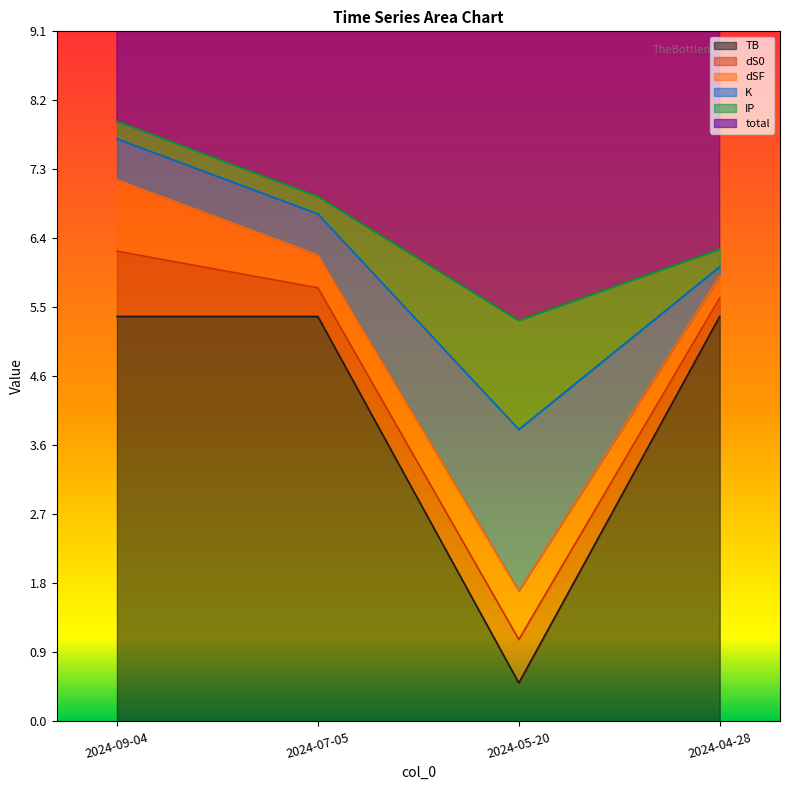

Where does the TB series first go above 5?

2024-09-04